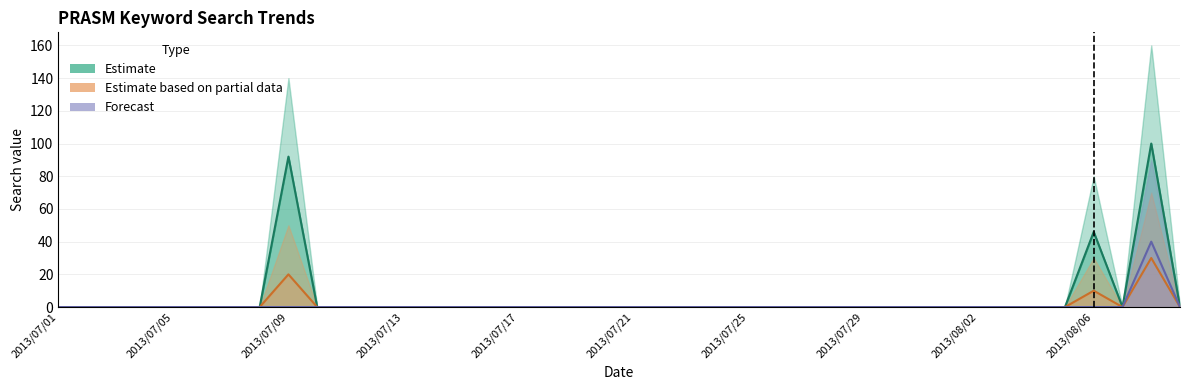

Reading right to left, what are all the values shown in this chart?

Estimate: 2013/08/09=0	2013/08/08=100	2013/08/07=0	2013/08/06=46	2013/08/05=0	2013/08/04=0	2013/08/03=0	2013/08/02=0	2013/08/01=0	2013/07/31=0	2013/07/30=0	2013/07/29=0	2013/07/28=0	2013/07/27=0	2013/07/26=0	2013/07/25=0	2013/07/24=0	2013/07/23=0	2013/07/22=0	2013/07/21=0	2013/07/20=0	2013/07/19=0	2013/07/18=0	2013/07/17=0	2013/07/16=0	2013/07/15=0	2013/07/14=0	2013/07/13=0	2013/07/12=0	2013/07/11=0	2013/07/10=0	2013/07/09=92	2013/07/08=0	2013/07/07=0	2013/07/06=0	2013/07/05=0	2013/07/04=0	2013/07/03=0	2013/07/02=0	2013/07/01=0
Estimate based on partial data: 2013/08/09=0	2013/08/08=30	2013/08/07=0	2013/08/06=10	2013/08/05=0	2013/08/04=0	2013/08/03=0	2013/08/02=0	2013/08/01=0	2013/07/31=0	2013/07/30=0	2013/07/29=0	2013/07/28=0	2013/07/27=0	2013/07/26=0	2013/07/25=0	2013/07/24=0	2013/07/23=0	2013/07/22=0	2013/07/21=0	2013/07/20=0	2013/07/19=0	2013/07/18=0	2013/07/17=0	2013/07/16=0	2013/07/15=0	2013/07/14=0	2013/07/13=0	2013/07/12=0	2013/07/11=0	2013/07/10=0	2013/07/09=20	2013/07/08=0	2013/07/07=0	2013/07/06=0	2013/07/05=0	2013/07/04=0	2013/07/03=0	2013/07/02=0	2013/07/01=0
Forecast: 2013/08/09=0	2013/08/08=40	2013/08/07=0	2013/08/06=0	2013/08/05=0	2013/08/04=0	2013/08/03=0	2013/08/02=0	2013/08/01=0	2013/07/31=0	2013/07/30=0	2013/07/29=0	2013/07/28=0	2013/07/27=0	2013/07/26=0	2013/07/25=0	2013/07/24=0	2013/07/23=0	2013/07/22=0	2013/07/21=0	2013/07/20=0	2013/07/19=0	2013/07/18=0	2013/07/17=0	2013/07/16=0	2013/07/15=0	2013/07/14=0	2013/07/13=0	2013/07/12=0	2013/07/11=0	2013/07/10=0	2013/07/09=0	2013/07/08=0	2013/07/07=0	2013/07/06=0	2013/07/05=0	2013/07/04=0	2013/07/03=0	2013/07/02=0	2013/07/01=0